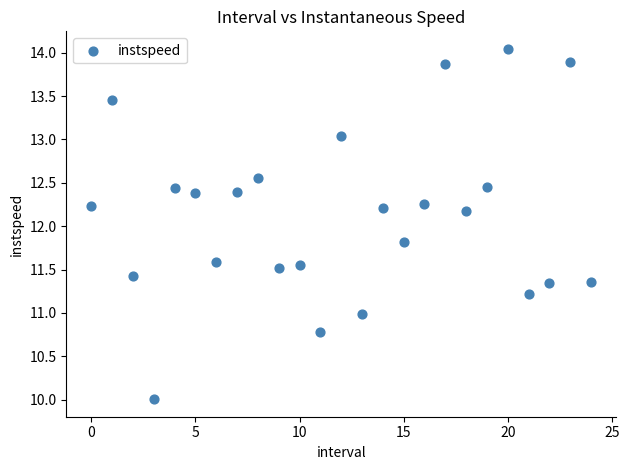

What is the range of Y values (max minus min)?

4.0